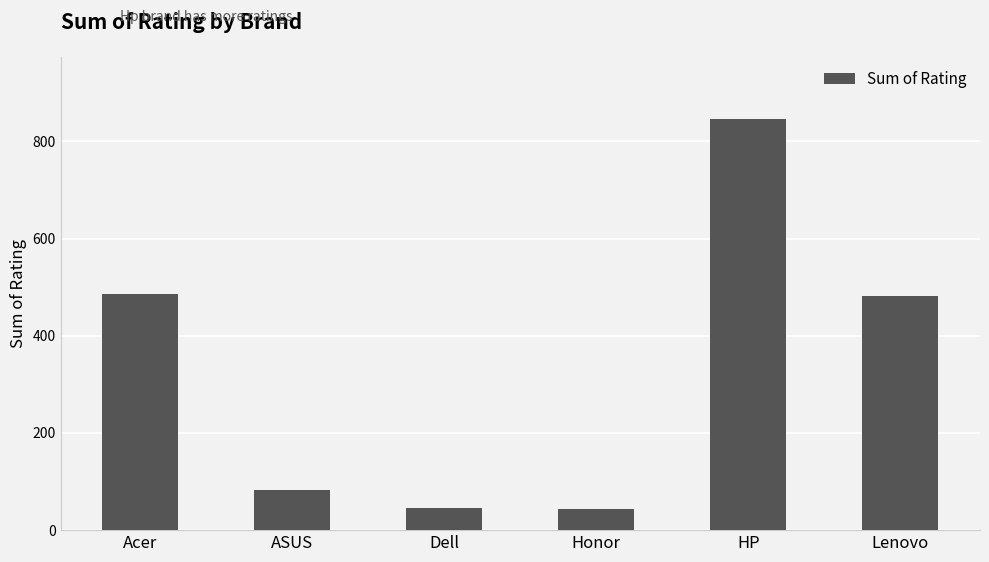

What is the smallest value displayed?

44